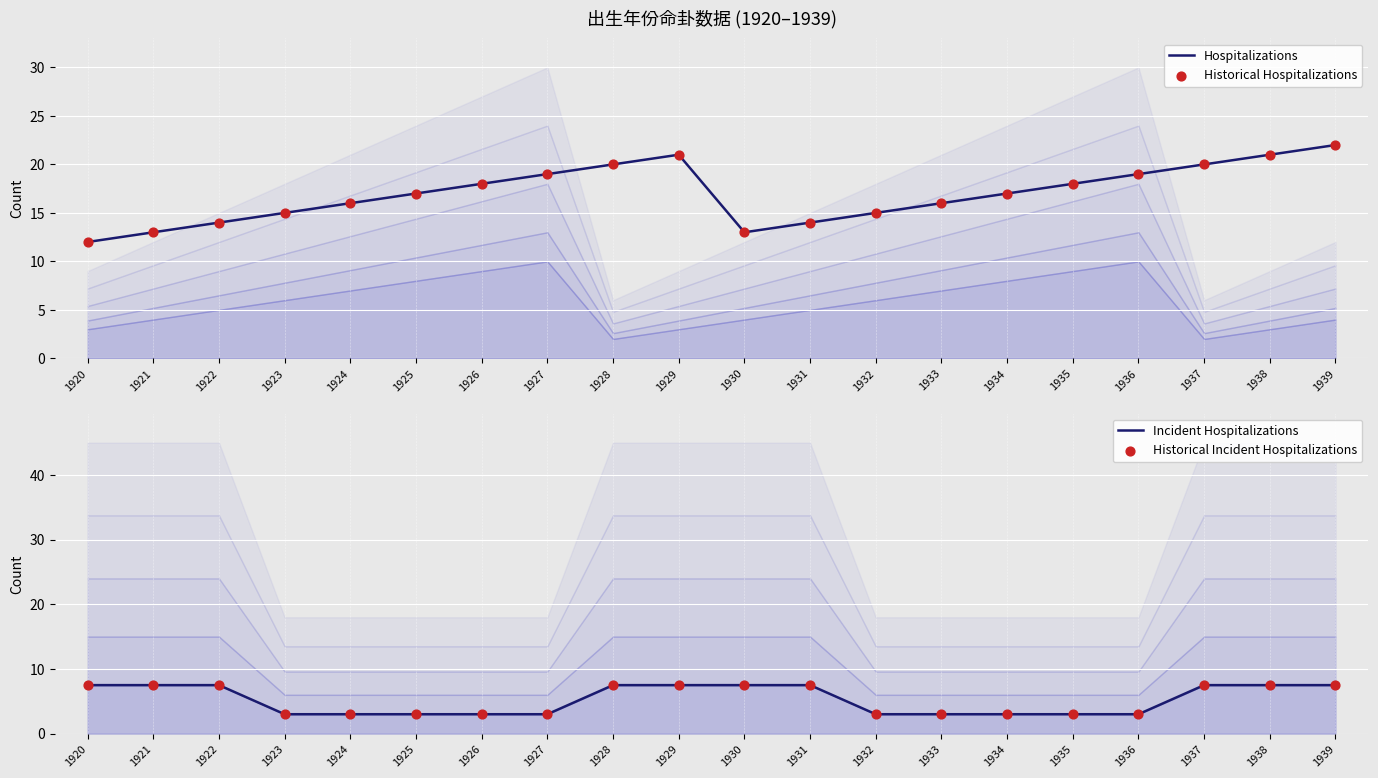

Is the value of Historical Hospitalizations at 1938 greater than the value of Hospitalizations at 1925?

Yes